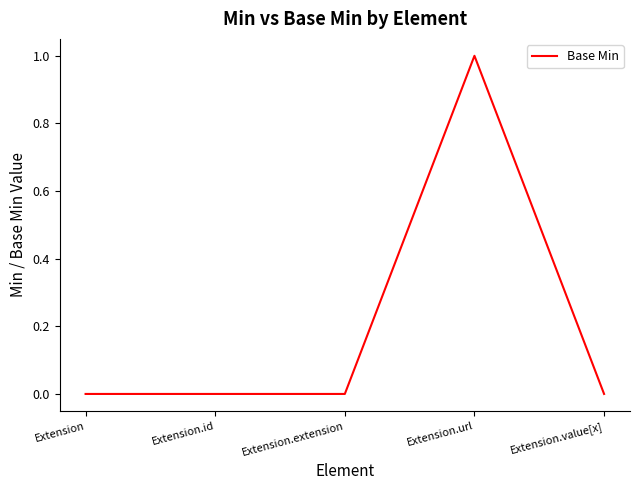

True or false: the data has more than 0 interior local peaks.

True